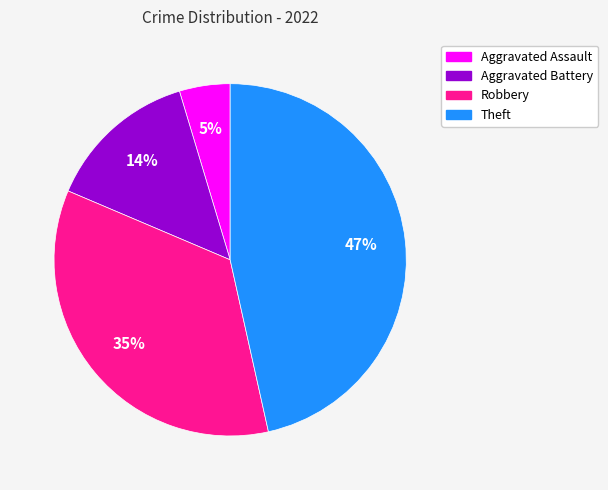

To the nearest percent, what is the difference between the largest and smallest slice percentages?

42%